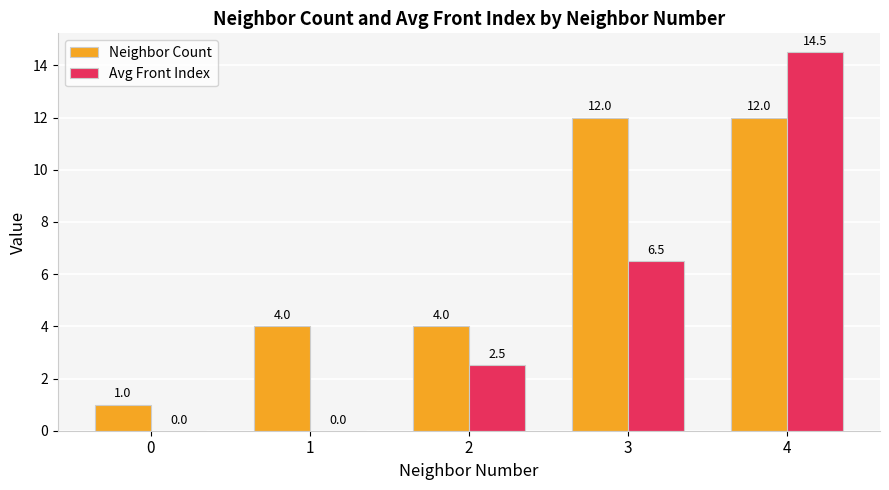

What is the highest value of the Avg Front Index series?

14.5